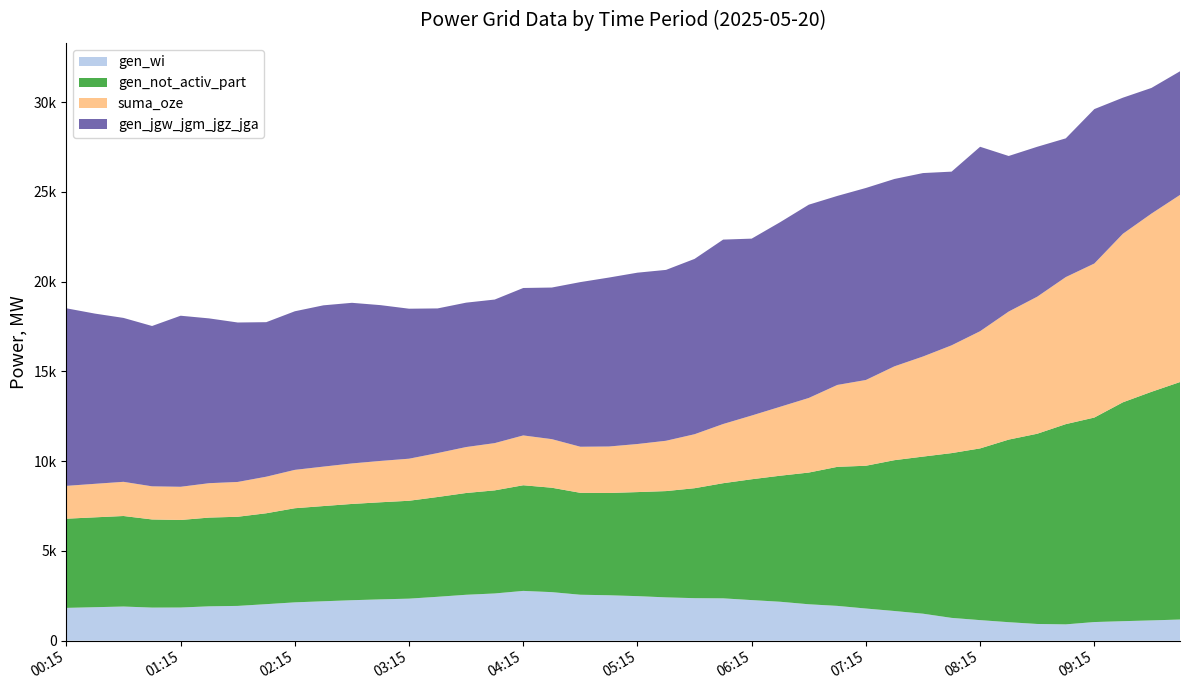

What are all the series names shown in the legend?

gen_wi, gen_not_activ_part, suma_oze, gen_jgw_jgm_jgz_jga